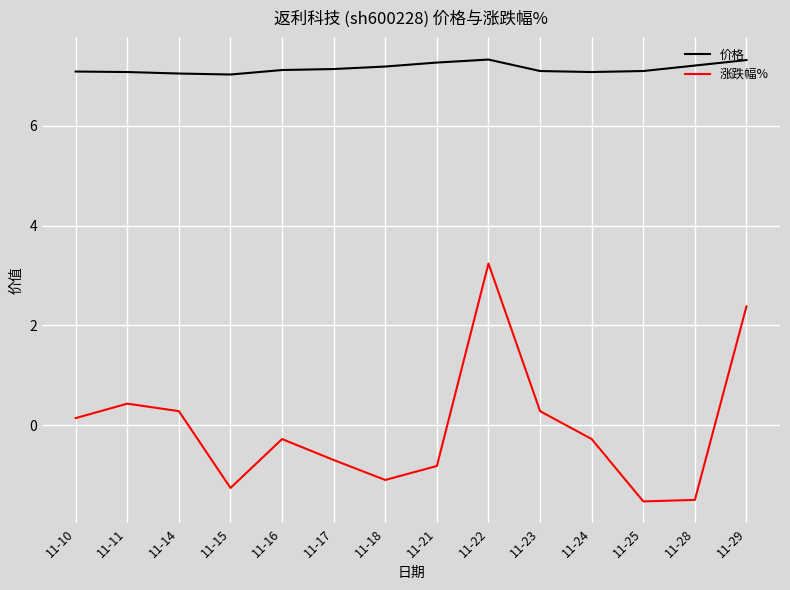

How many lines are shown in the chart?

2